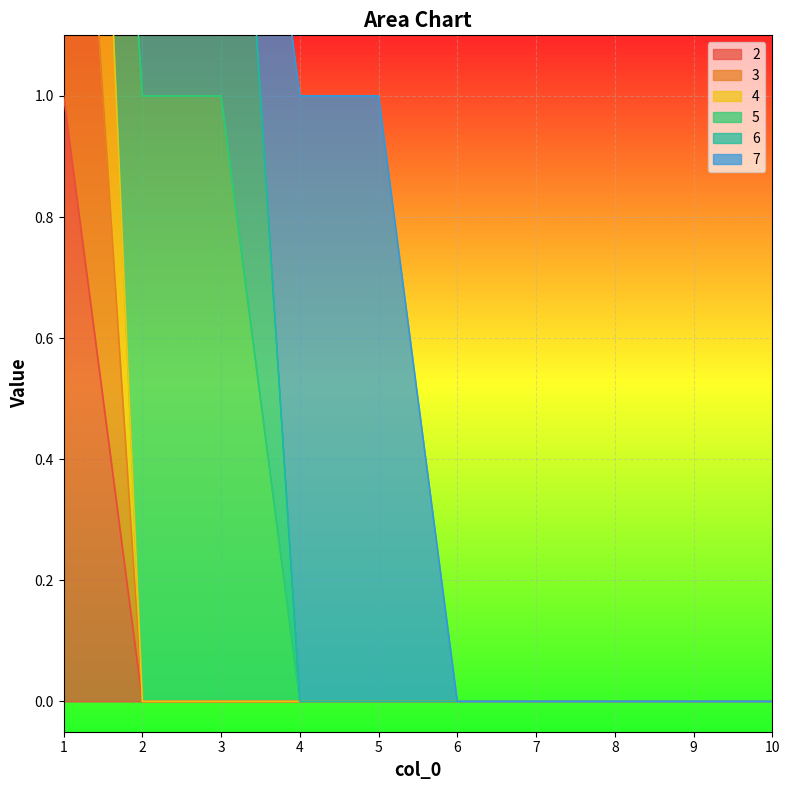

True or false: 2 has a value of 1 at 4.

False